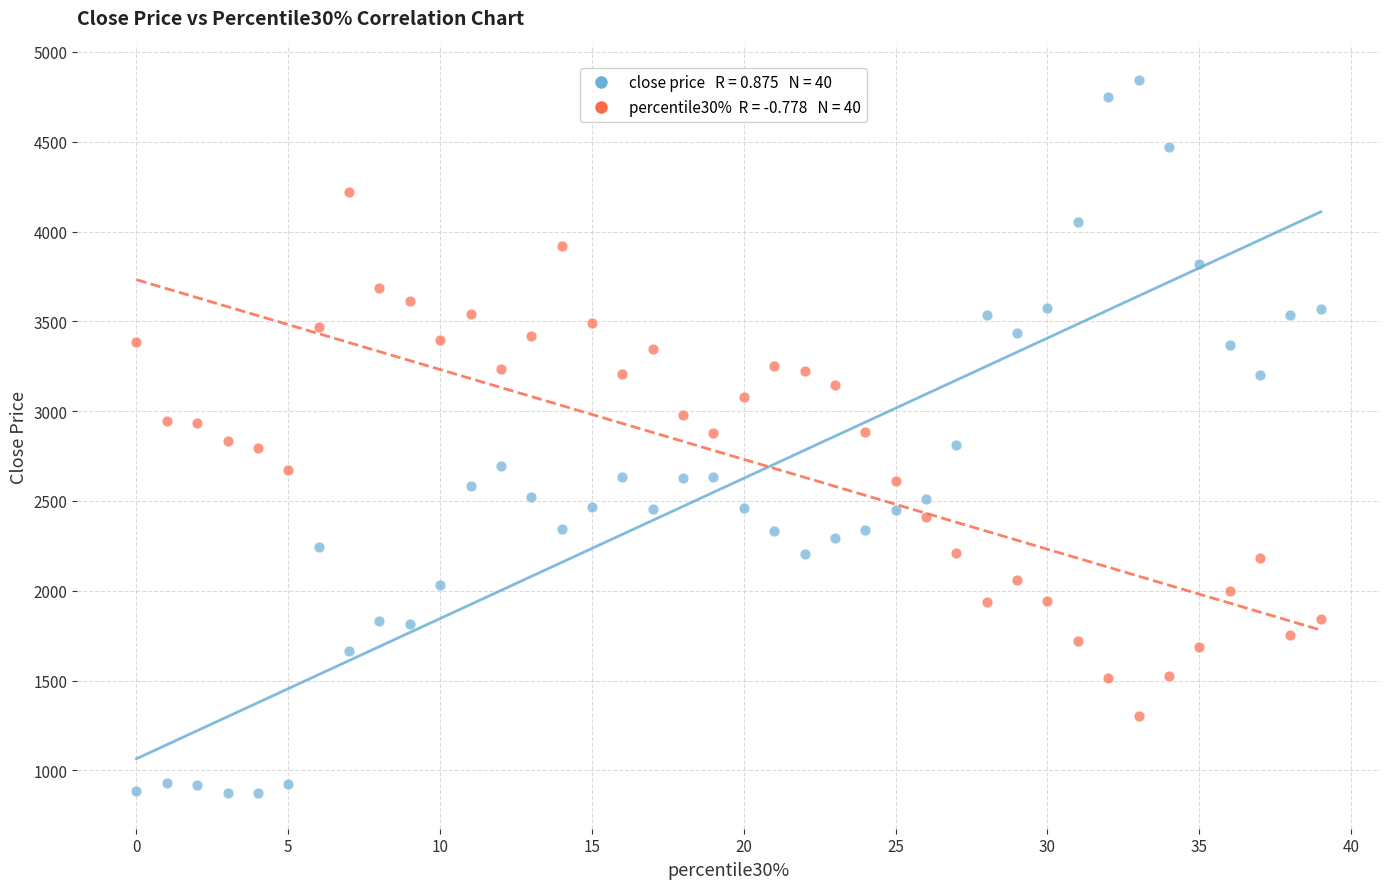

Across all data points, what is the range of Y values (max minus min)?

3967.0